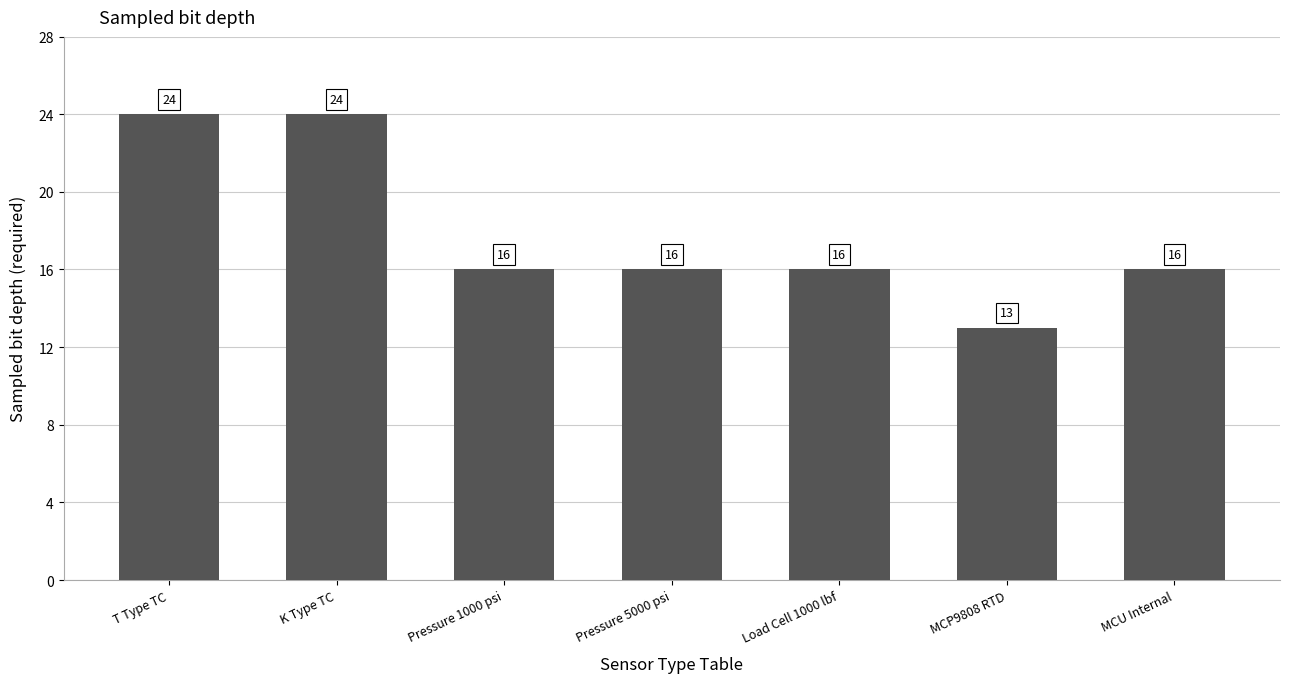

Where does the data first go above 16?

T Type TC